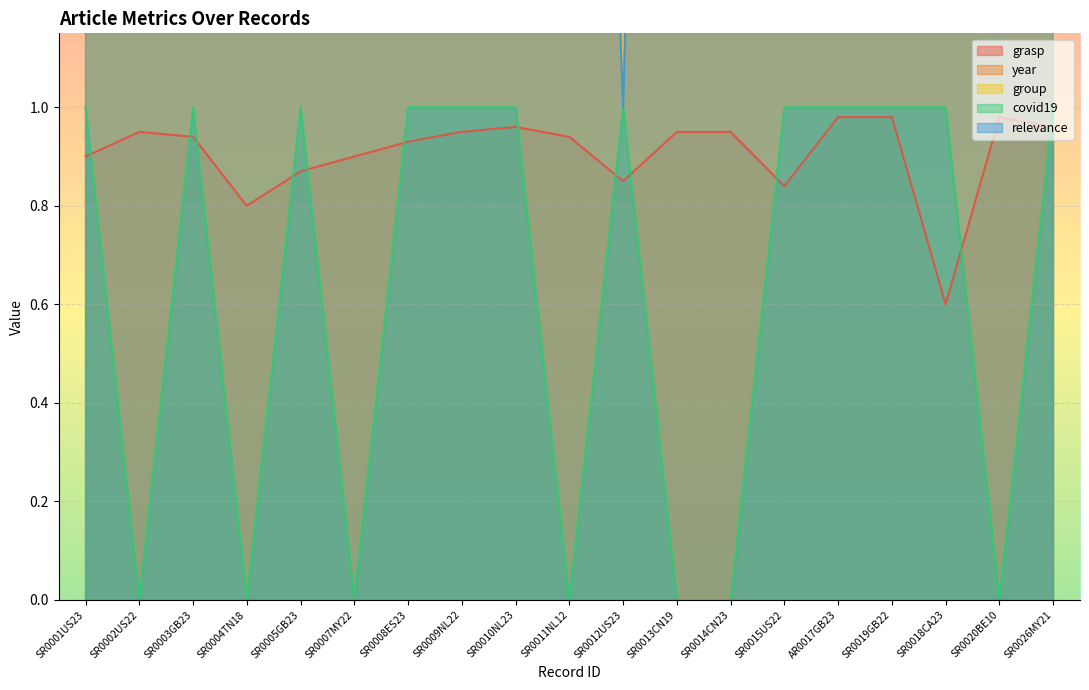

What is the maximum value for relevance?

5.0